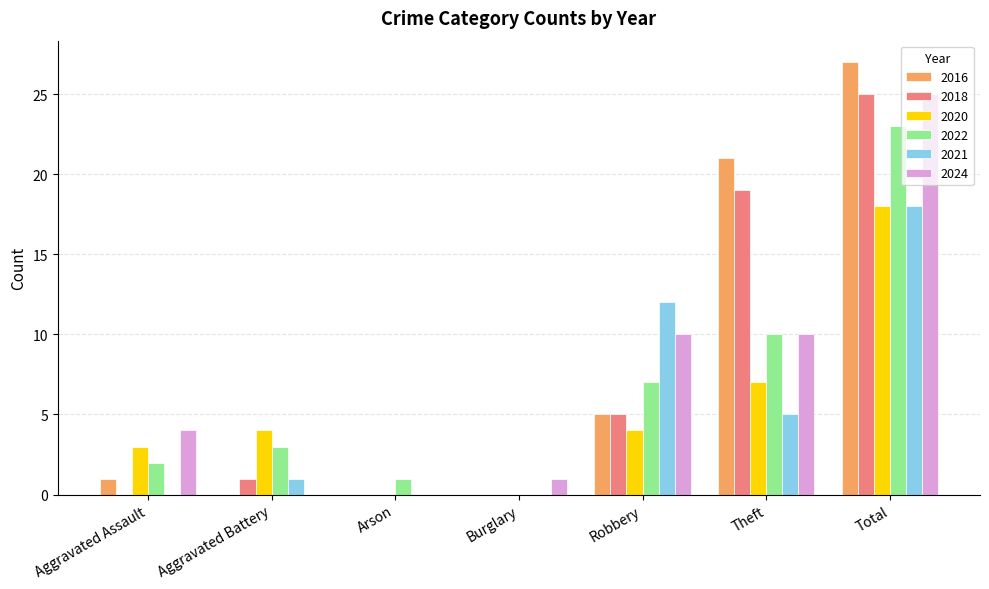

Reading right to left, extract all data points from this chart.

2016: 27	21	5	0	0	0	1
2018: 25	19	5	0	0	1	0
2020: 18	7	4	0	0	4	3
2022: 23	10	7	0	1	3	2
2021: 18	5	12	0	0	1	0
2024: 25	10	10	1	0	0	4